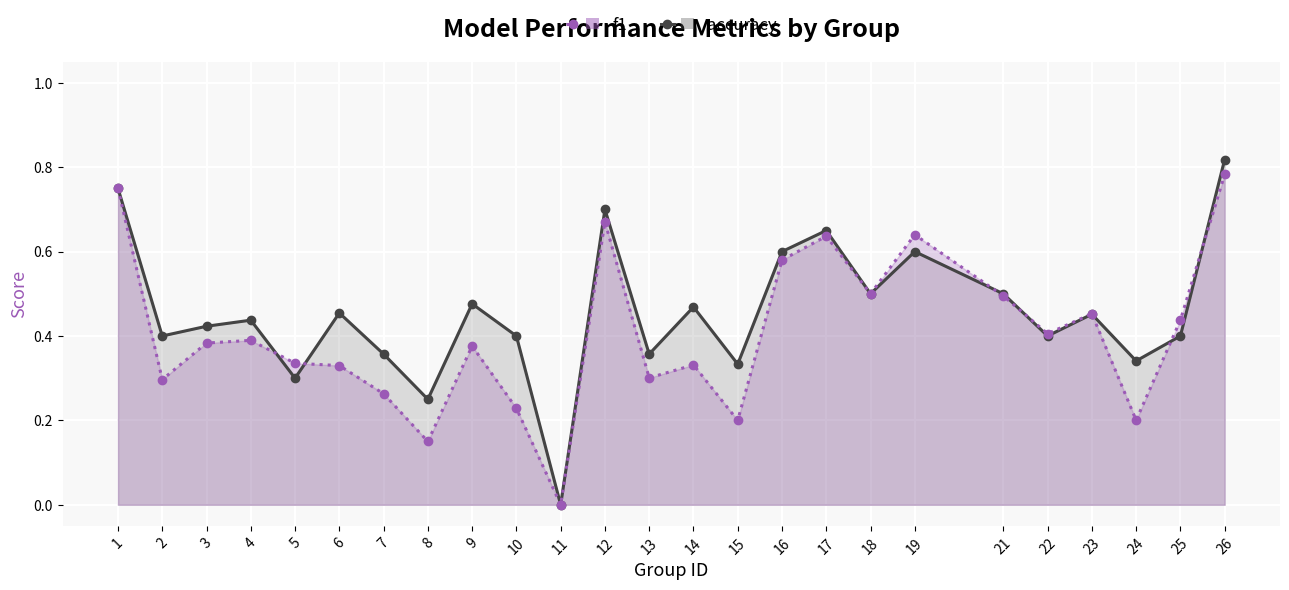

At which category does the chart reach its peak across all series?

26